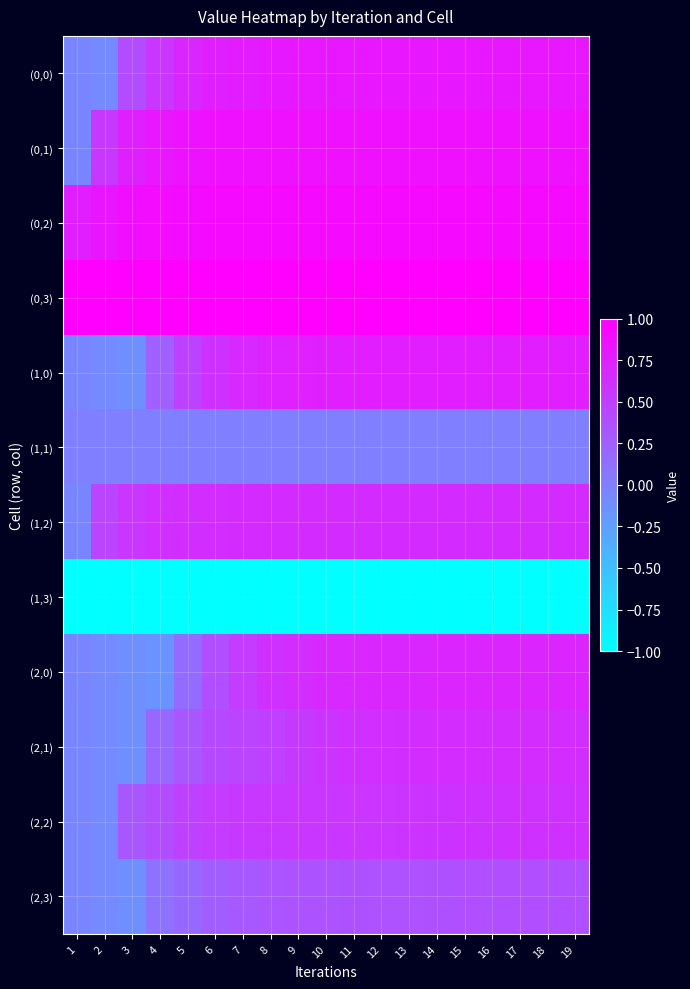

Which category has the lowest value across all series?

1